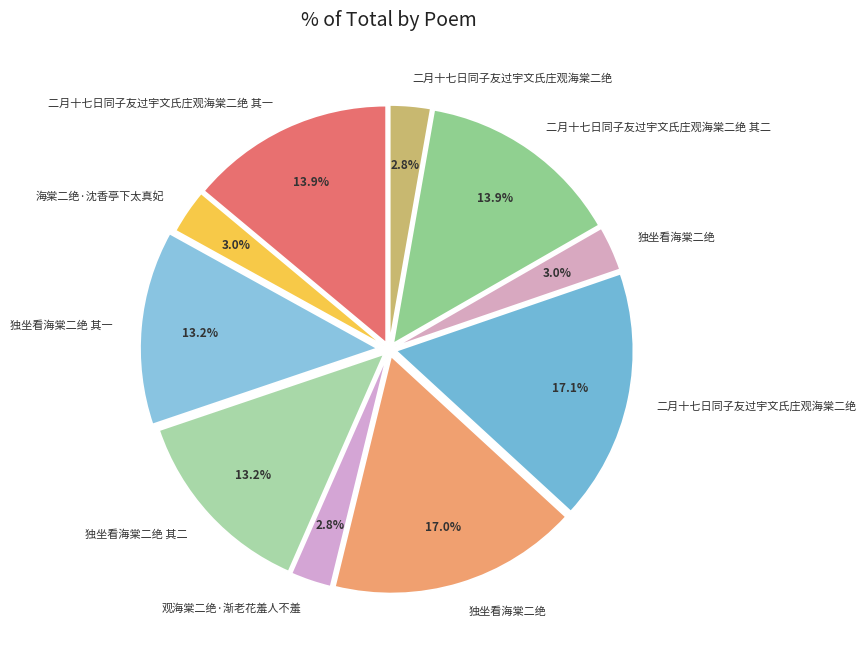

Rank the categories by value from lowest to highest.

二月十七日同子友过宇文氏庄观海棠二绝, 观海棠二绝·渐老花羞人不羞, 独坐看海棠二绝, 海棠二绝·沈香亭下太真妃, 独坐看海棠二绝 其二, 独坐看海棠二绝 其一, 二月十七日同子友过宇文氏庄观海棠二绝 其二, 二月十七日同子友过宇文氏庄观海棠二绝 其一, 独坐看海棠二绝, 二月十七日同子友过宇文氏庄观海棠二绝